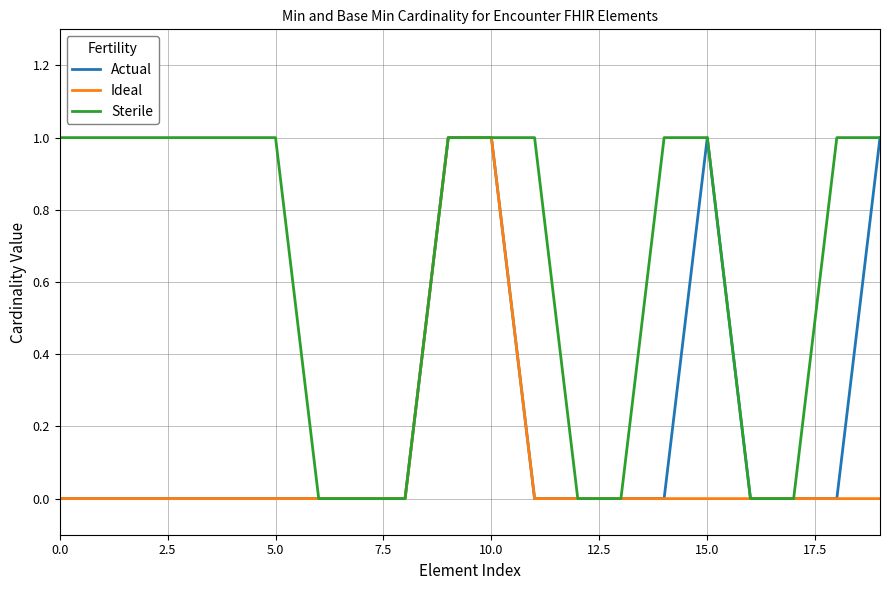

Rank the series by their average value, from lowest to highest.

Ideal, Actual, Sterile